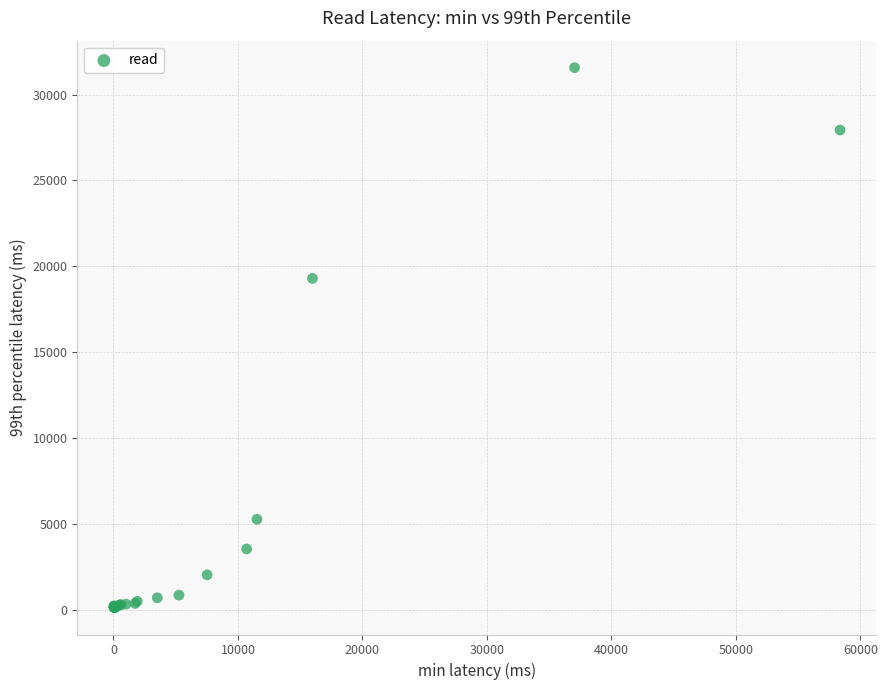

What Y value in the scatter plot is closest to 15849?

19295.5